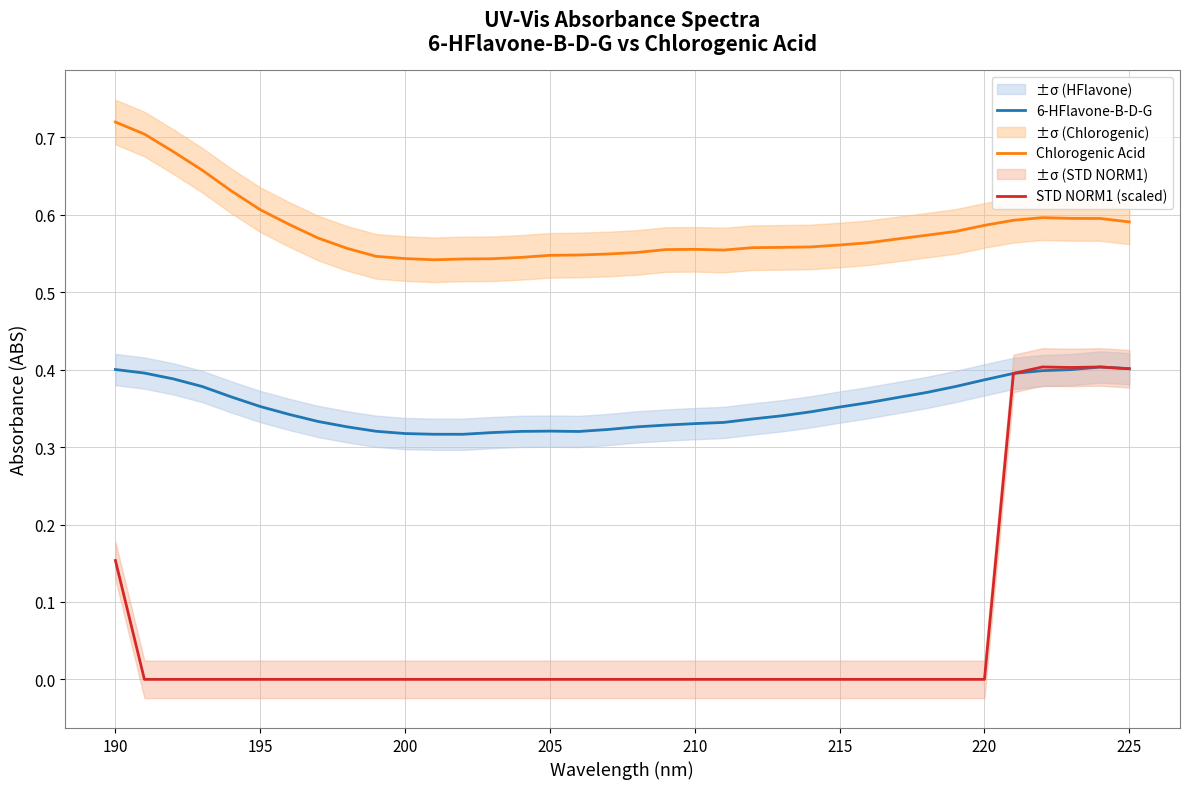

What is the maximum value shown in the chart?

0.7